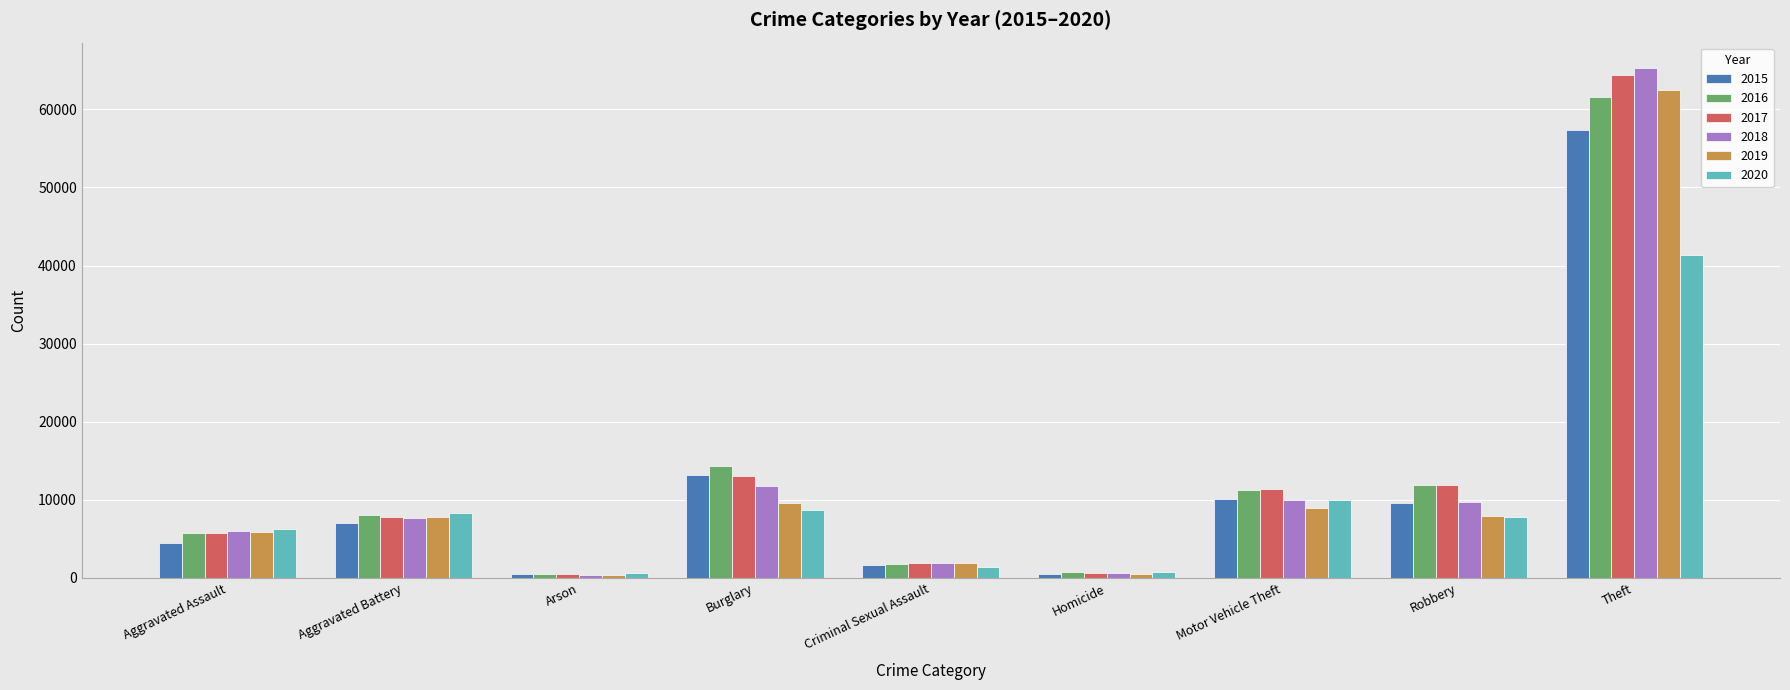

Does the chart contain stacked bars?

No